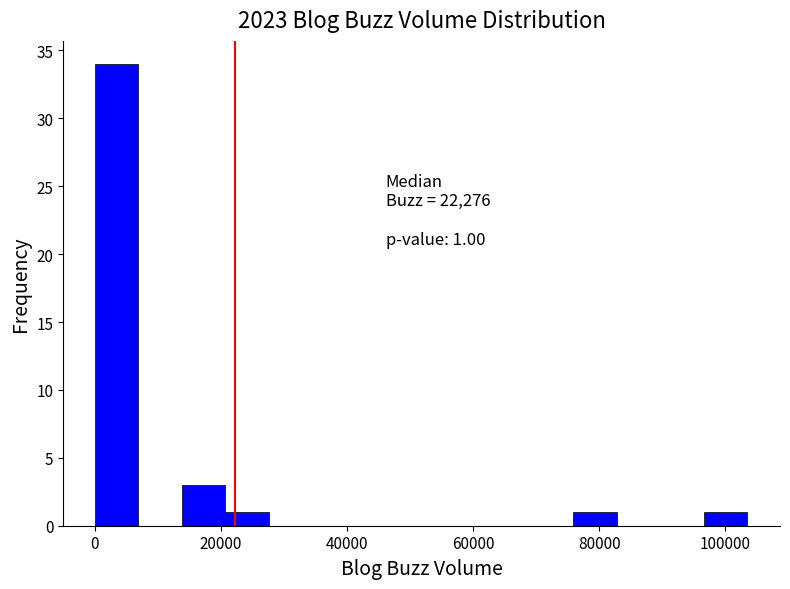

Around what value on the x-axis is the tallest bar? Give the approximate position of its centre, as read against the axis.

4000